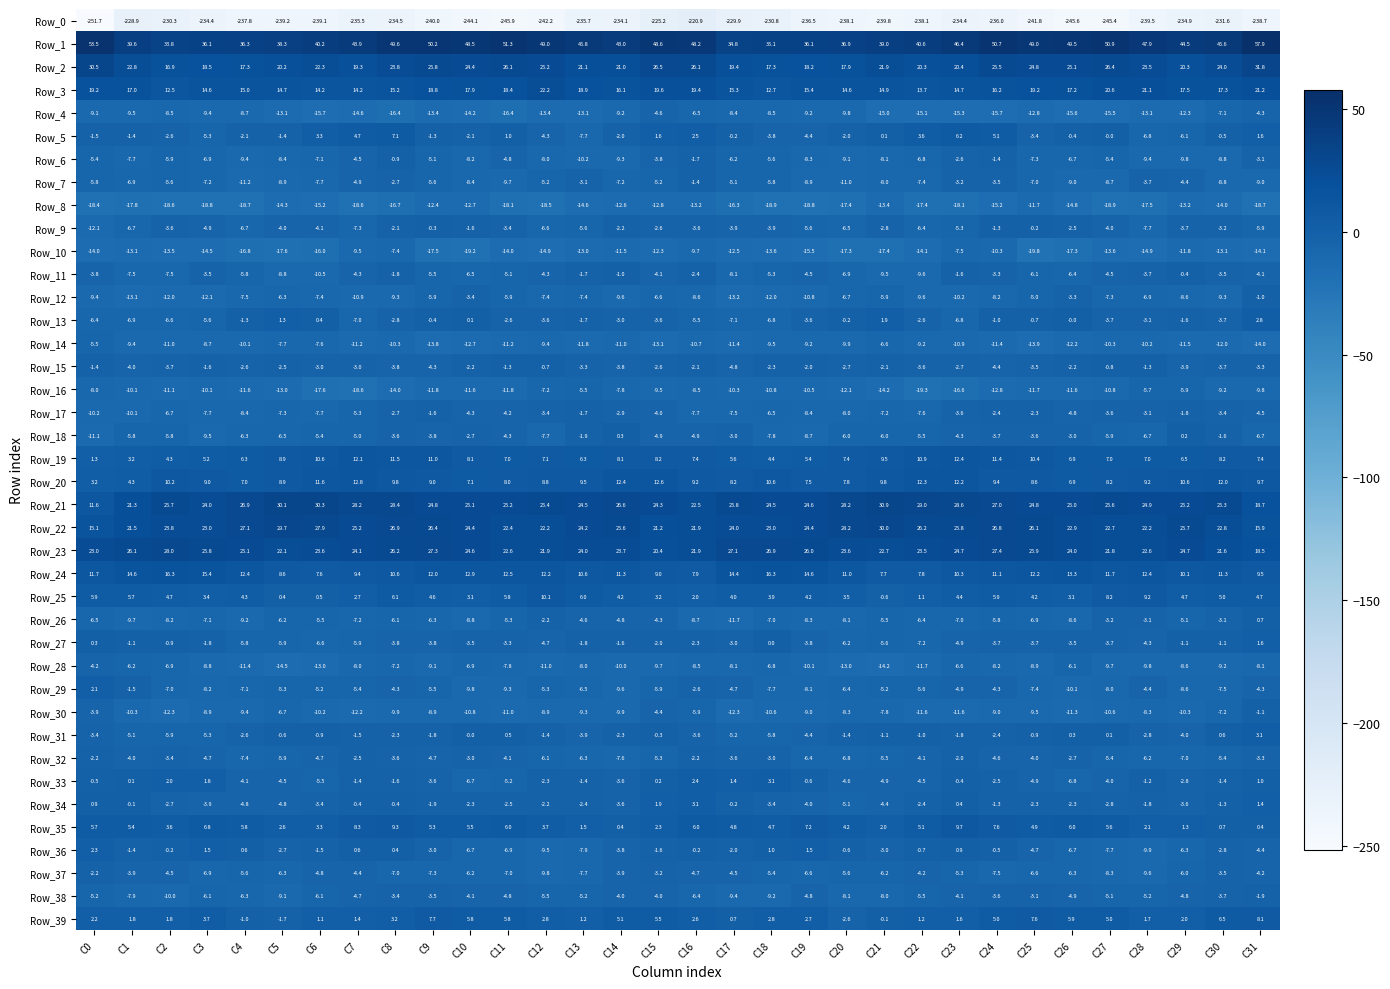

At which label does Row_31 first exceed -1?

C5